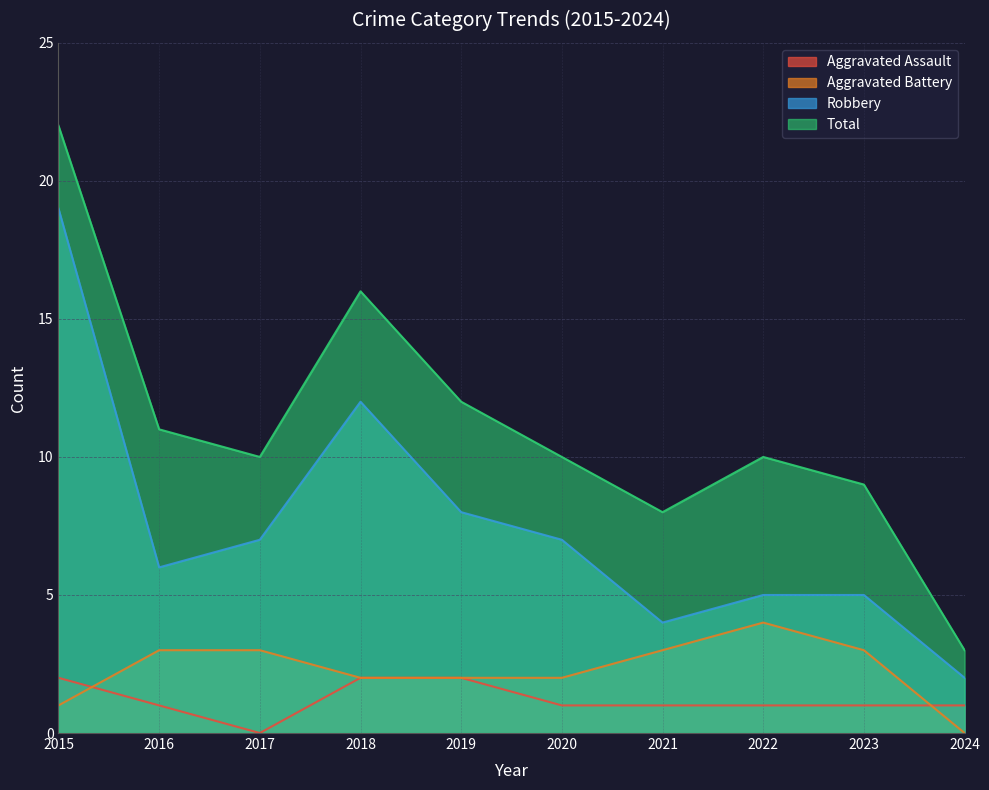

Reading right to left, list all the values displayed in this chart.

Aggravated Assault: 2024=1	2023=1	2022=1	2021=1	2020=1	2019=2	2018=2	2017=0	2016=1	2015=2
Aggravated Battery: 2024=0	2023=3	2022=4	2021=3	2020=2	2019=2	2018=2	2017=3	2016=3	2015=1
Robbery: 2024=2	2023=5	2022=5	2021=4	2020=7	2019=8	2018=12	2017=7	2016=6	2015=19
Total: 2024=3	2023=9	2022=10	2021=8	2020=10	2019=12	2018=16	2017=10	2016=11	2015=22